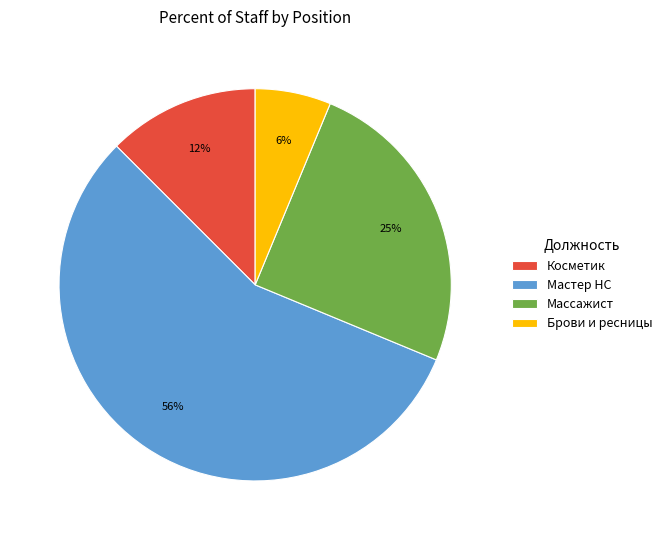

Is there a majority slice in this chart?

Yes